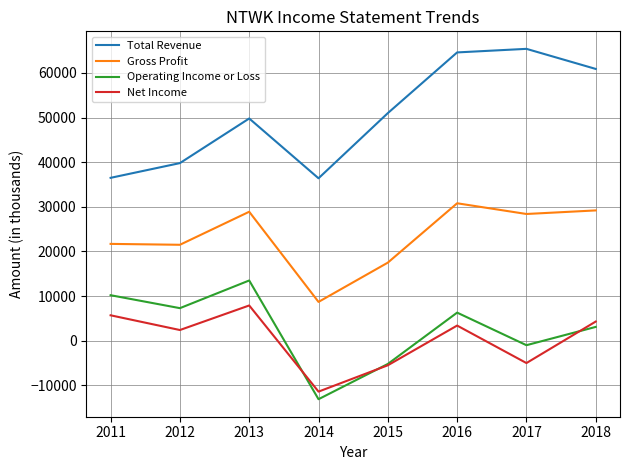

List the series in order of their peak value, highest first.

Total Revenue, Gross Profit, Operating Income or Loss, Net Income